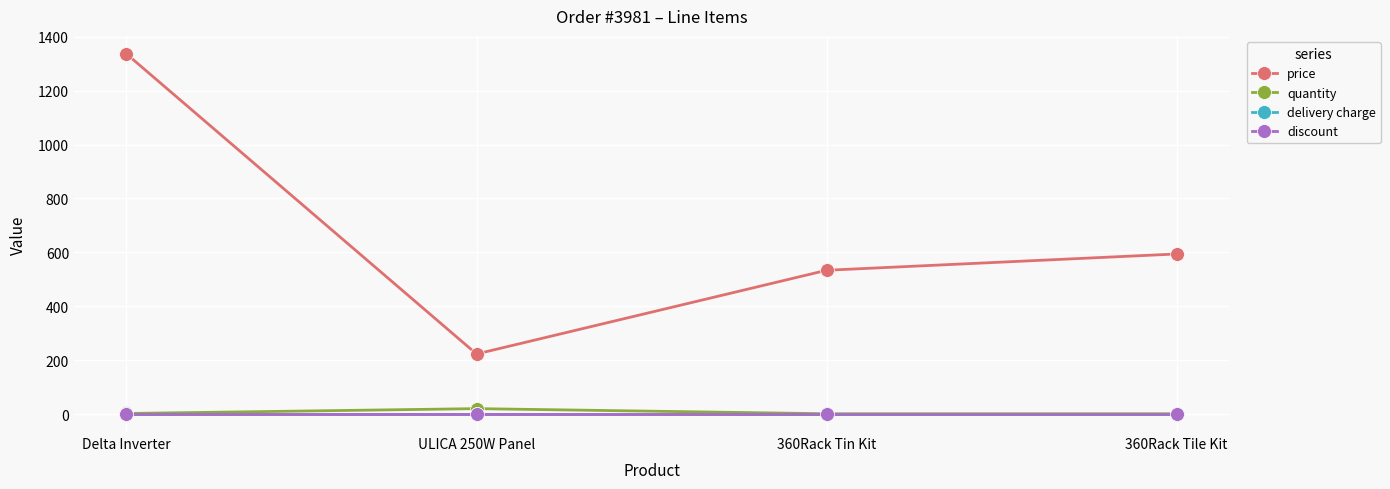

True or false: quantity has a value of 1.0 at 360Rack Tile Kit.

True